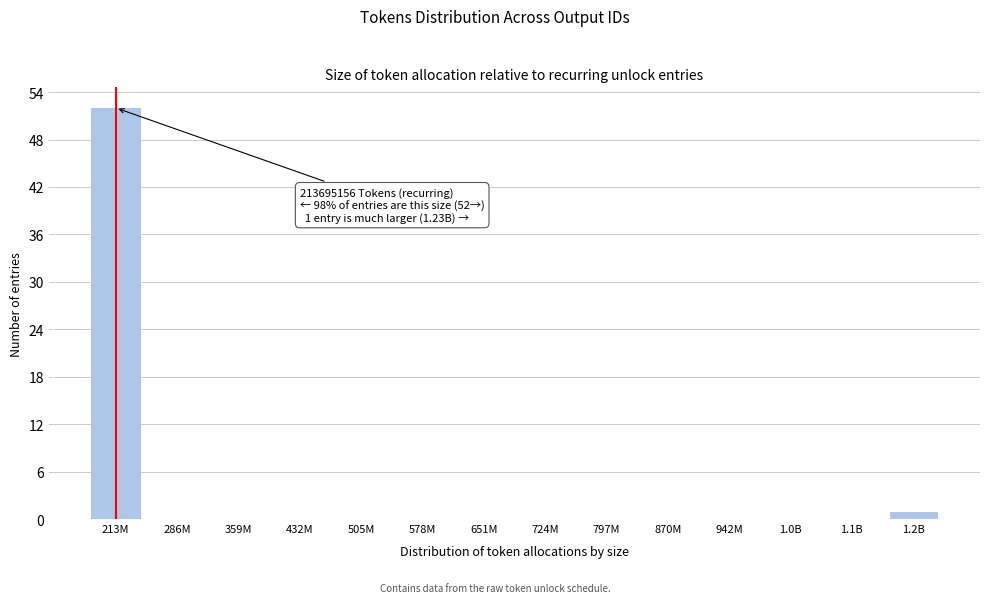

Reading left to right, what are all the values shown in this chart?

213M=52	286M=0	359M=0	432M=0	505M=0	578M=0	651M=0	724M=0	797M=0	870M=0	942M=0	1.0B=0	1.1B=0	1.2B=1